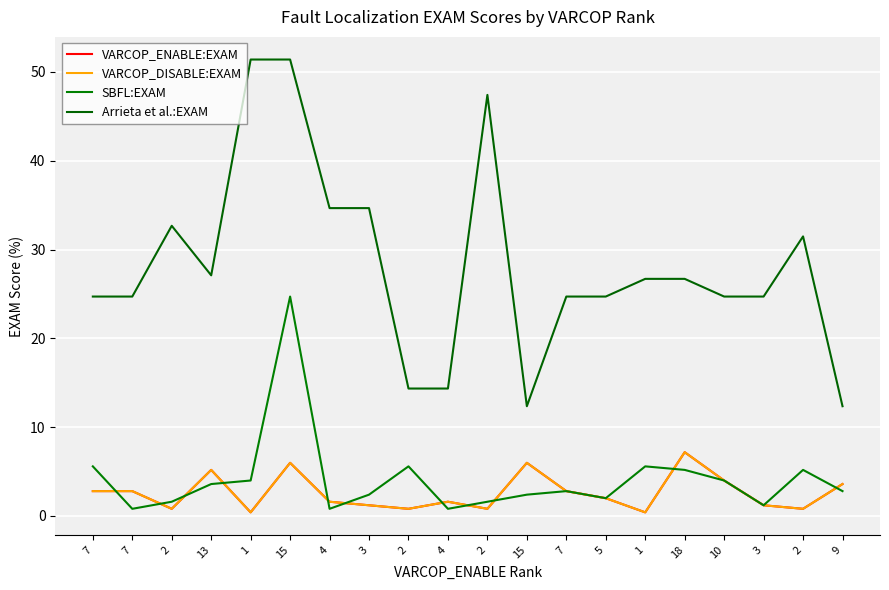

Reading left to right, extract all data points from this chart.

VARCOP_ENABLE:EXAM: 7=2.8	7=2.8	2=0.8	13=5.2	1=0.4	15=6.0	4=1.6	3=1.2	2=0.8	4=1.6	2=0.8	15=6.0	7=2.8	5=2.0	1=0.4	18=7.2	10=4.0	3=1.2	2=0.8	9=3.6
VARCOP_DISABLE:EXAM: 7=2.8	7=2.8	2=0.8	13=5.2	1=0.4	15=6.0	4=1.6	3=1.2	2=0.8	4=1.6	2=0.8	15=6.0	7=2.8	5=2.0	1=0.4	18=7.2	10=4.0	3=1.2	2=0.8	9=3.6
SBFL:EXAM: 7=5.6	7=0.8	2=1.6	13=3.6	1=4.0	15=24.7	4=0.8	3=2.4	2=5.6	4=0.8	2=1.6	15=2.4	7=2.8	5=2.0	1=5.6	18=5.2	10=4.0	3=1.2	2=5.2	9=2.8
Arrieta et al.:EXAM: 7=24.7	7=24.7	2=32.7	13=27.1	1=51.4	15=51.4	4=34.7	3=34.7	2=14.3	4=14.3	2=47.4	15=12.4	7=24.7	5=24.7	1=26.7	18=26.7	10=24.7	3=24.7	2=31.5	9=12.4